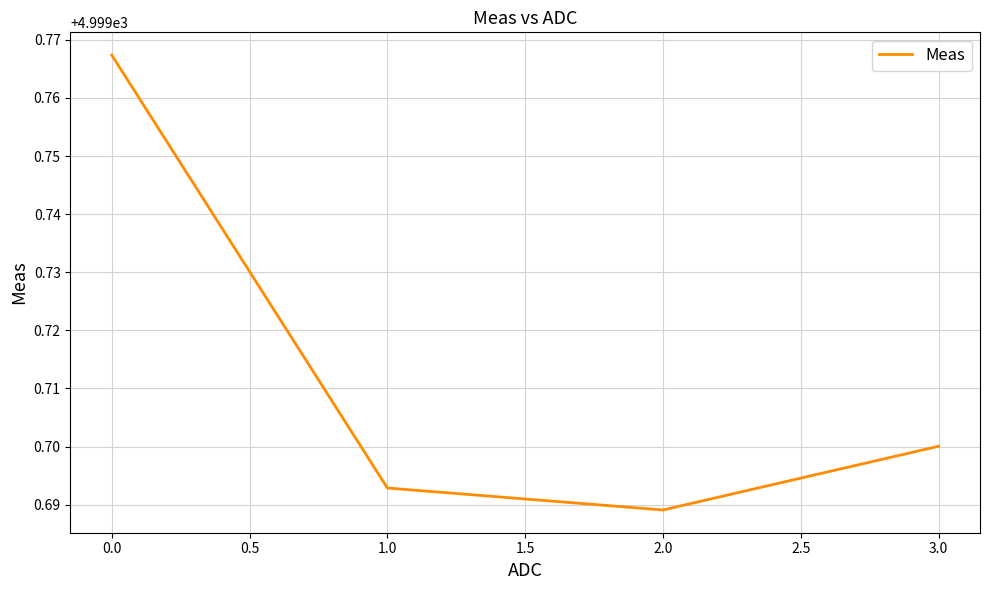

The chart shows a value of 4999.7 at 1.0. True or false?

True